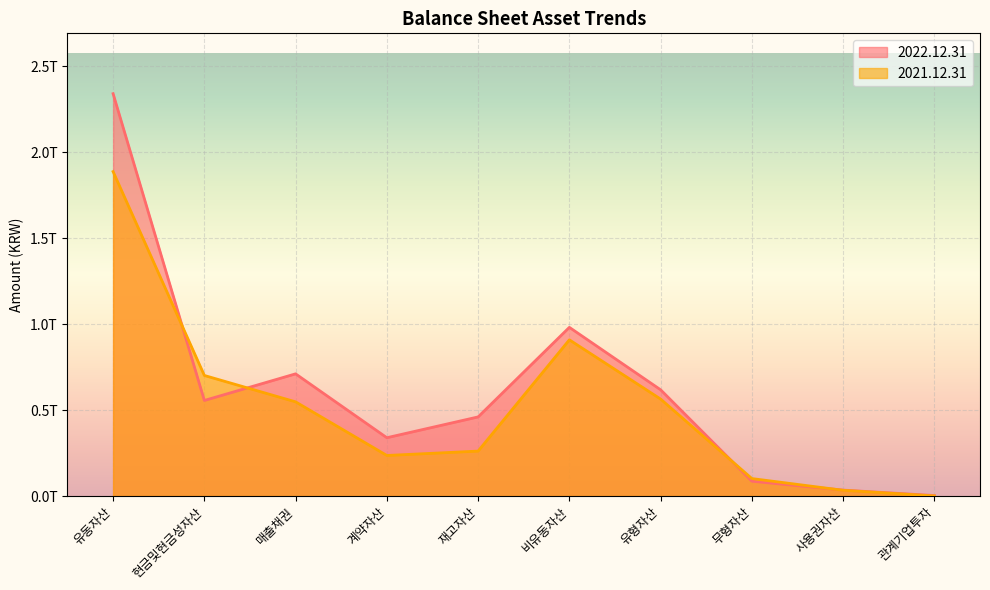

Reading left to right, transcribe all the data shown in this chart.

2022.12.31: 유동자산=2341252236663	현금및현금성자산=556085787716	매출채권=711005606363	계약자산=339284157862	재고자산=460346933466	비유동자산=981552741235	유형자산=618225815903	무형자산=86299342611	사용권자산=34529939151	관계기업투자=2814288679
2021.12.31: 유동자산=1887748202729	현금및현금성자산=701596943478	매출채권=548088475148	계약자산=235999468450	재고자산=261477004953	비유동자산=908983354885	유형자산=564267153716	무형자산=101688054842	사용권자산=33400038493	관계기업투자=407094949